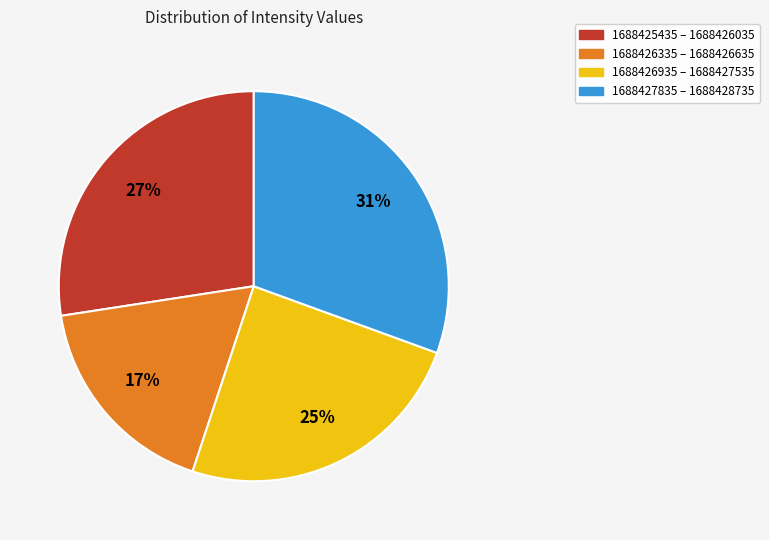

Which category has the smallest portion of the pie?

1688426335 – 1688426635